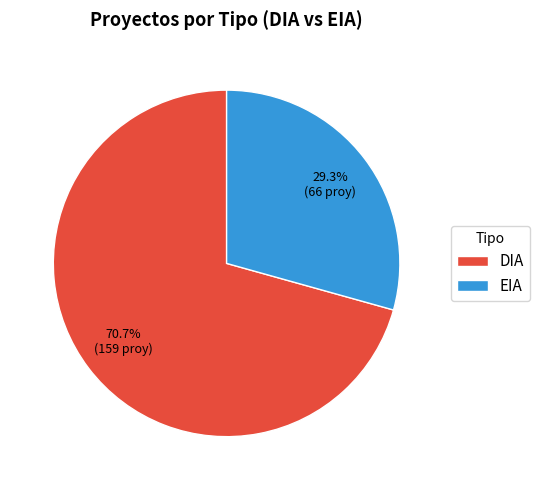

Is EIA the majority of the pie?

No